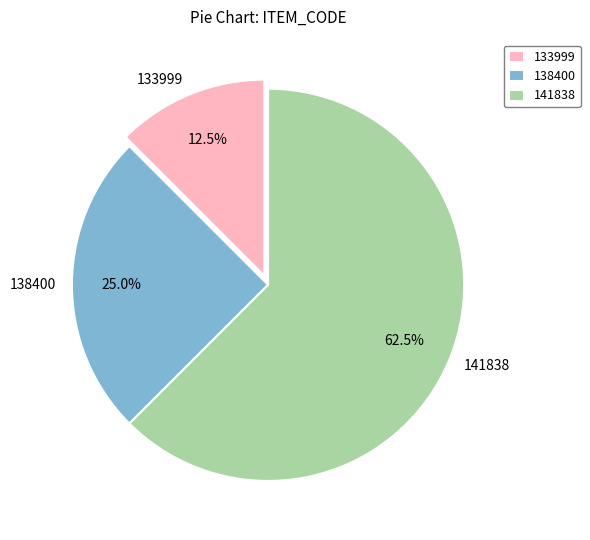

Between 133999 and 138400, which is larger?

138400